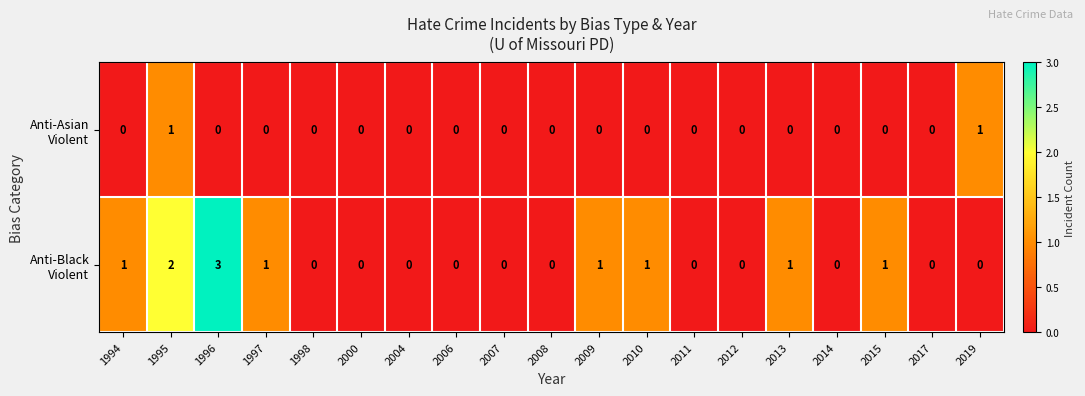

Which label corresponds to the largest value in the chart?

1996